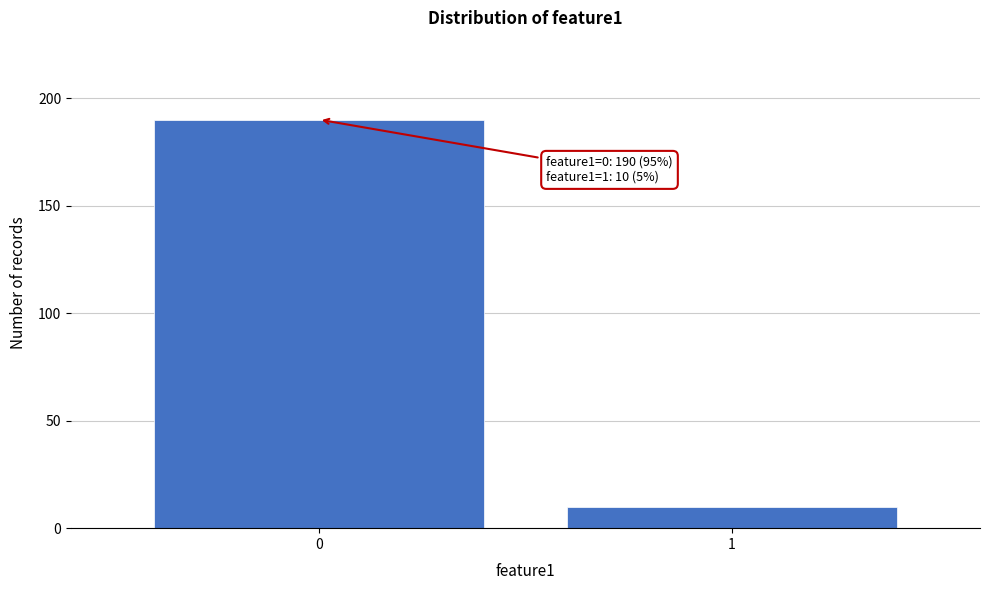

Reading right to left, transcribe all the data shown in this chart.

1=10	0=190